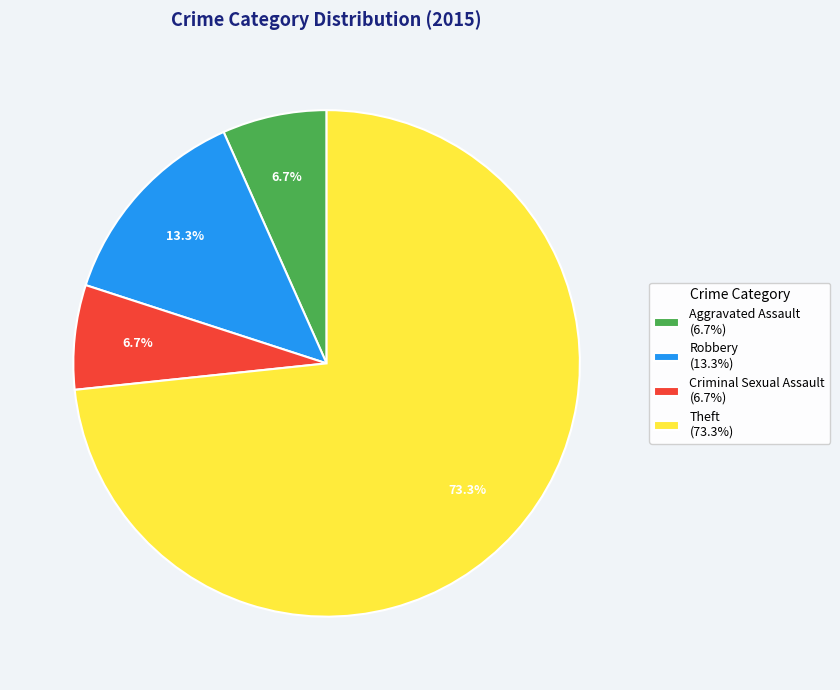

Which slice represents more than half of the pie?

Theft (73.3%)